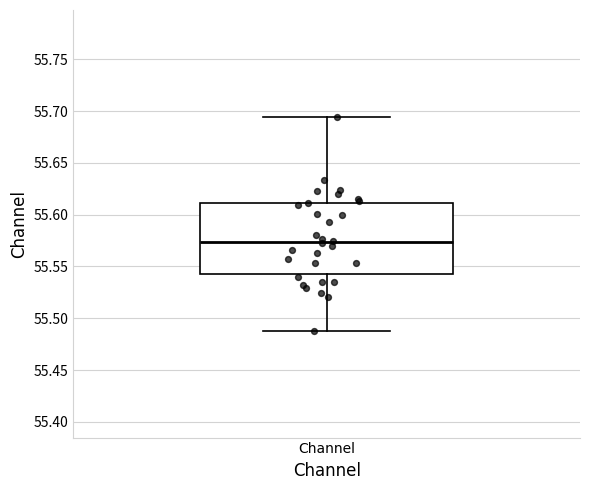

Read this box plot against the y-axis: the position of the median line, the range covered by the box, and the ends of both whiskers. The values are not printed on the chart, so give them approximately, as read against the axis.

median 55.575, box 55.545 to 55.610, whiskers 55.490 to 55.695